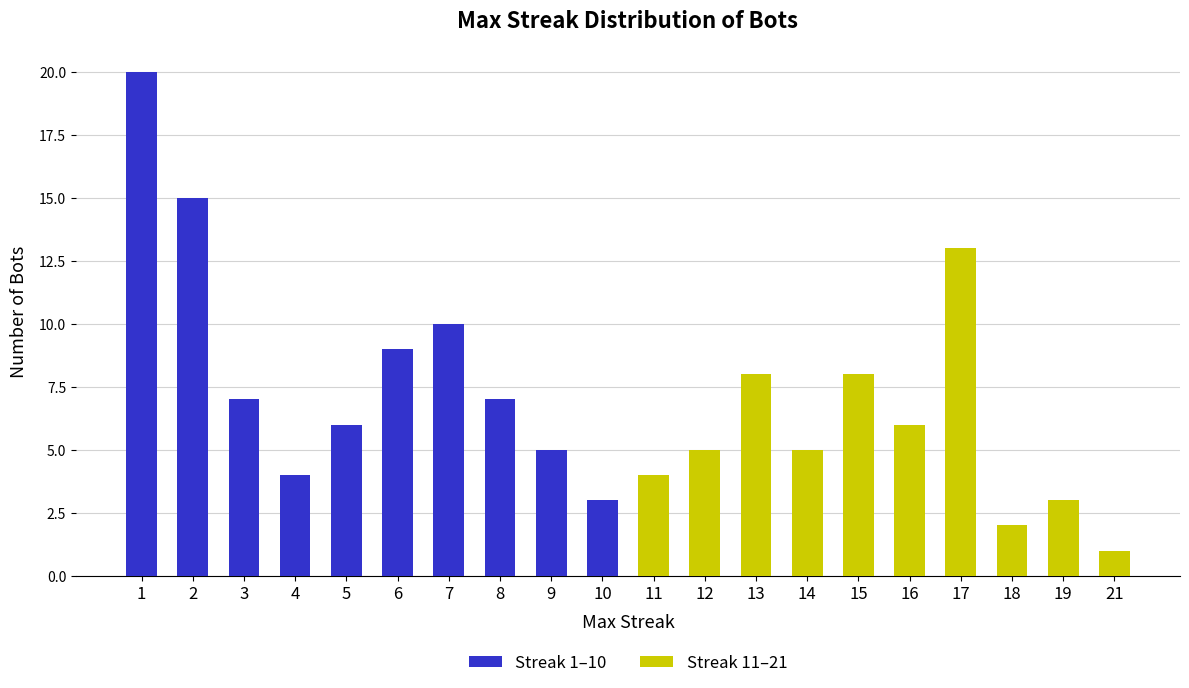

What is the value of the Streak 11–21 bar at the 12th from the left?

5